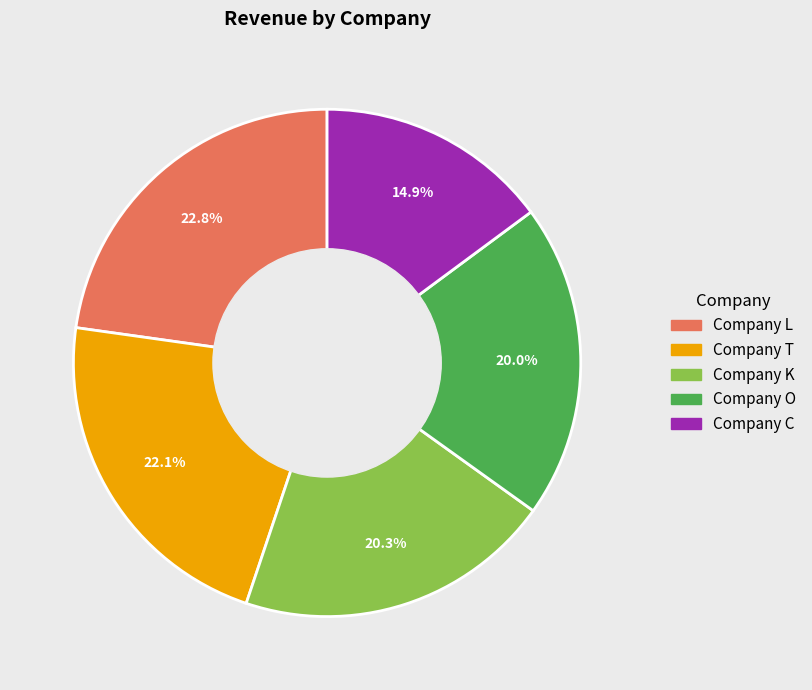

Does Company L represent more than half of the total?

No